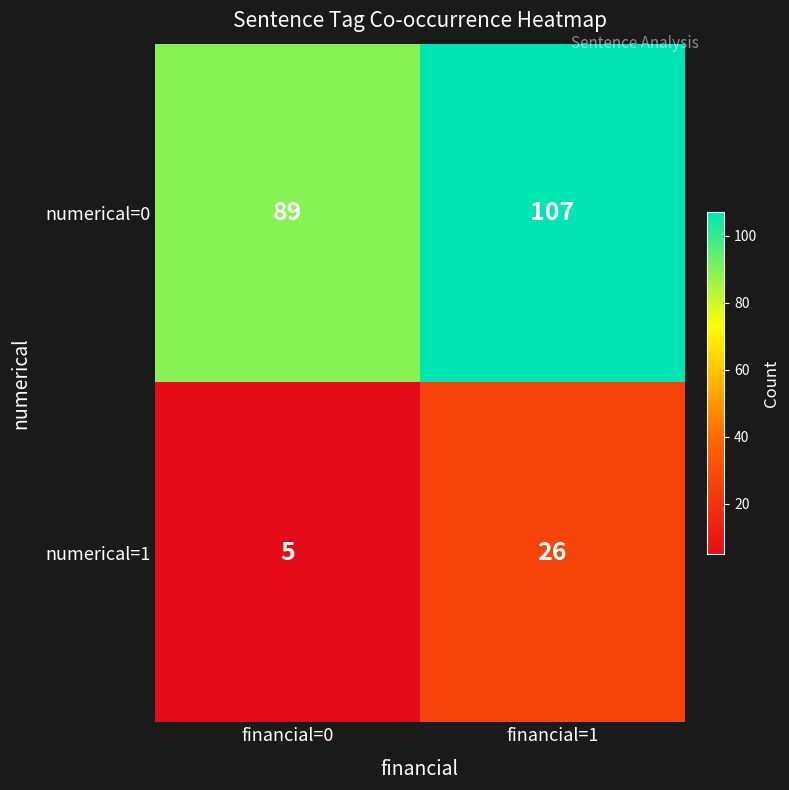

Count the number of data series in this chart.

2